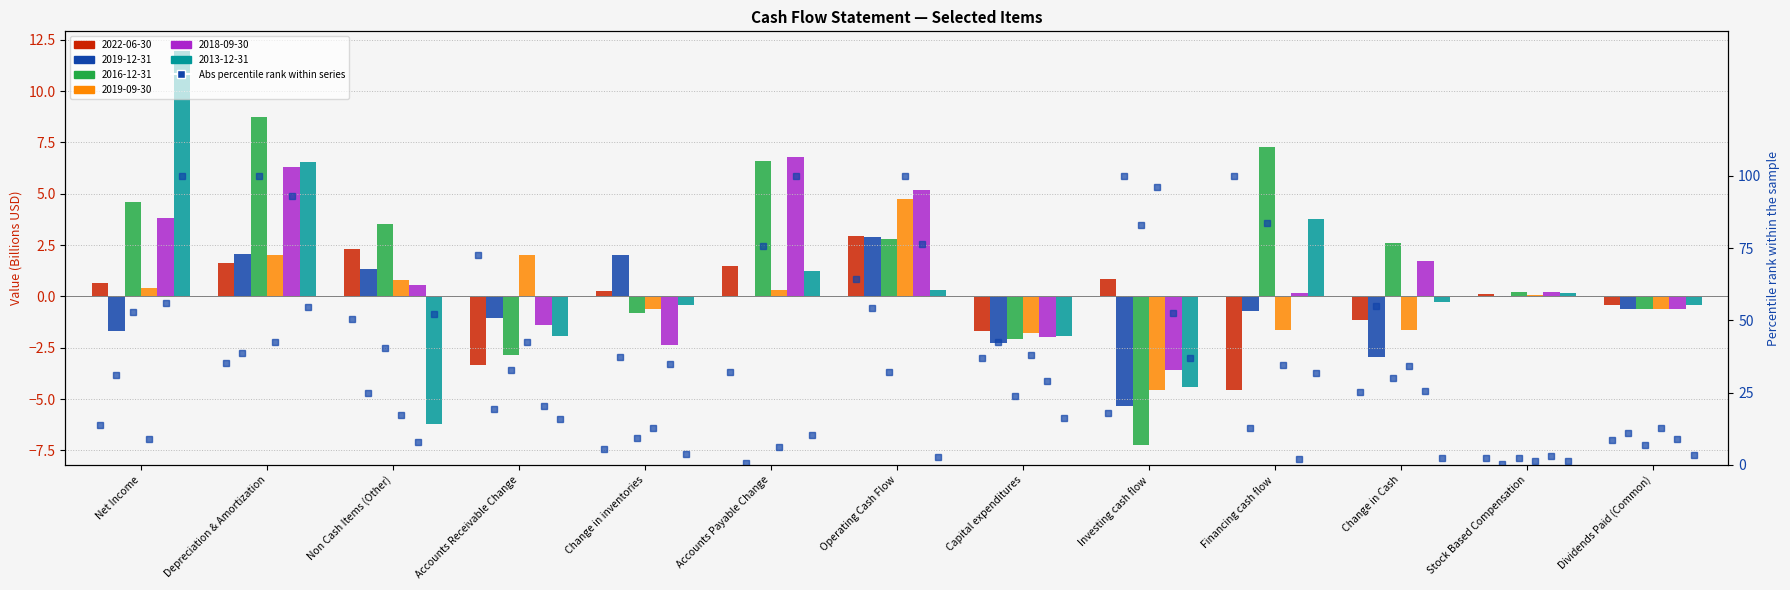

What is the label of the 11th bar from the left?

Change in Cash